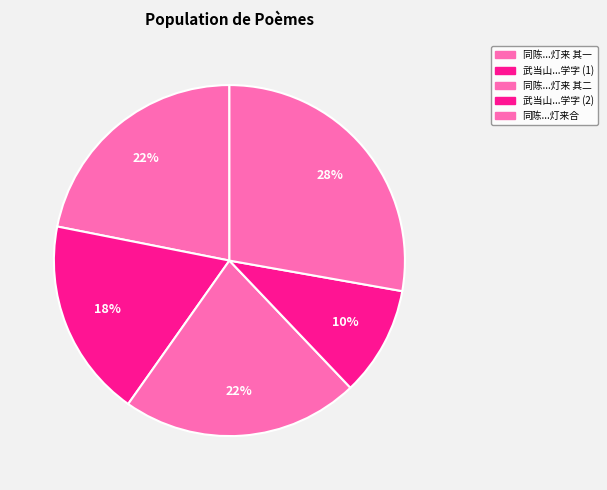

Does any single category account for the majority?

No